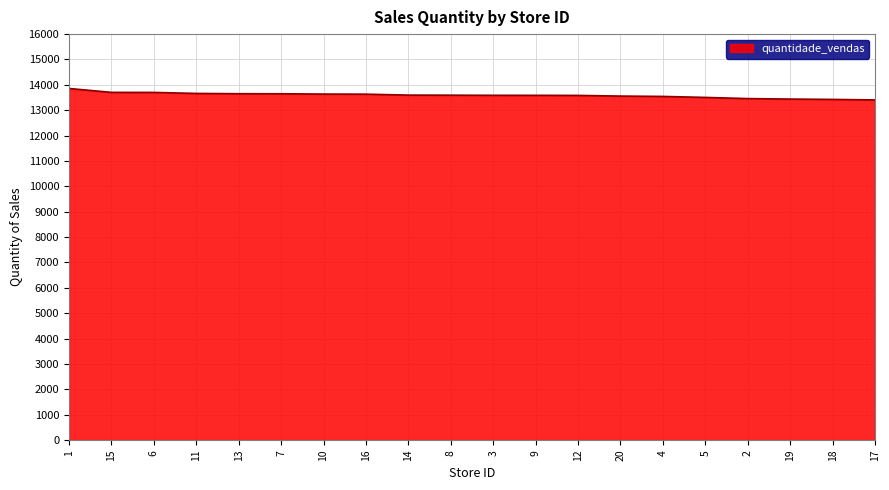

What is the maximum value shown in the chart?

13857